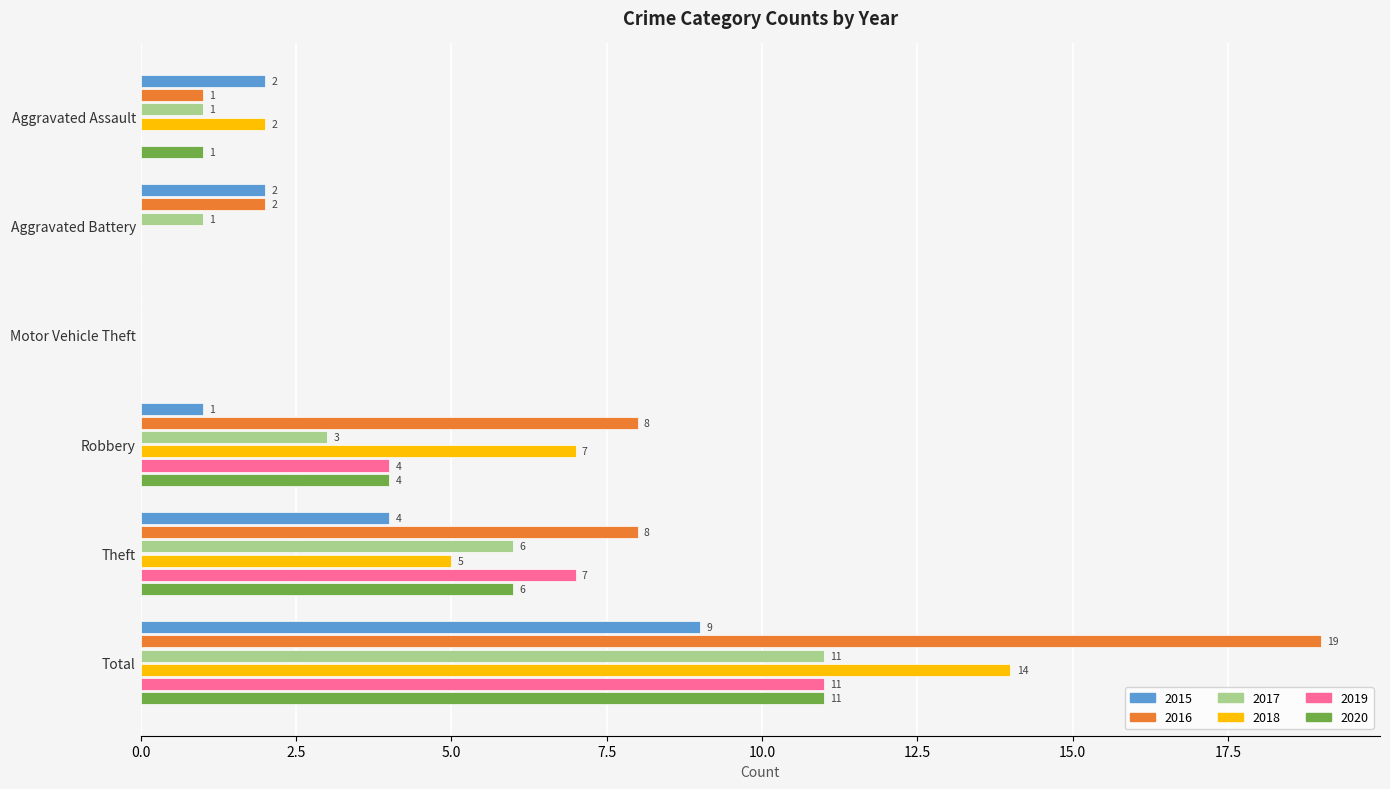

The 2017 series shows 1 at Theft. True or false?

False